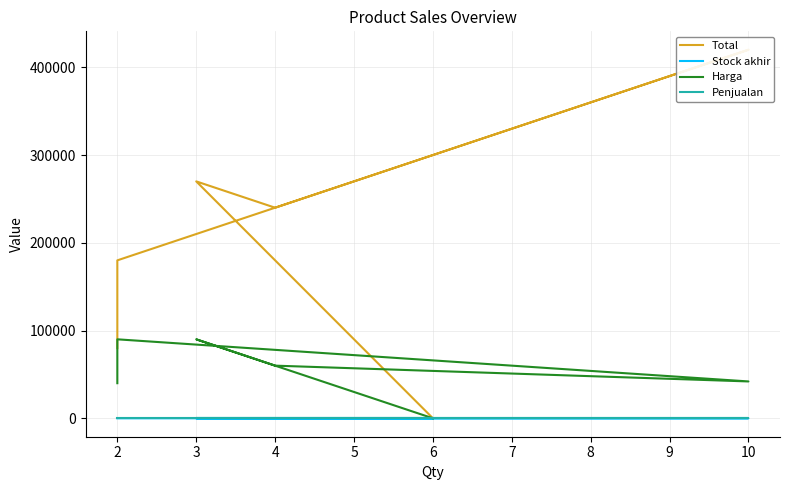

True or false: Total and Stock akhir intersect in this chart.

False